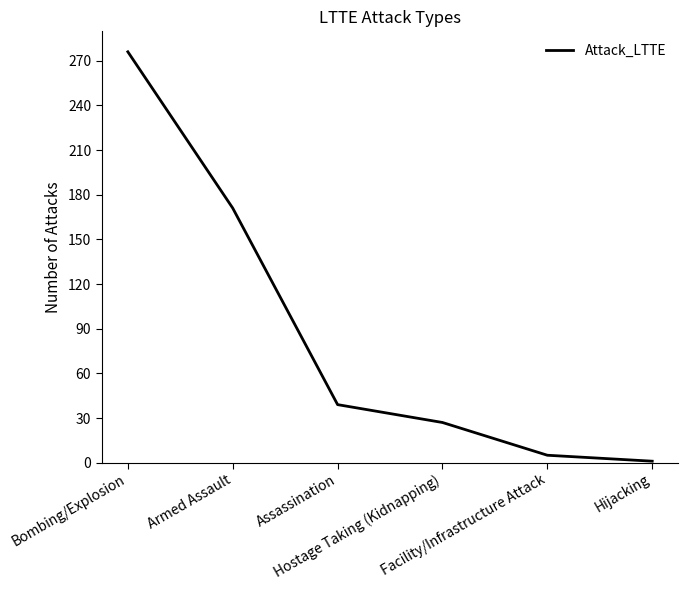

Between Assassination and Armed Assault, which is larger?

Armed Assault